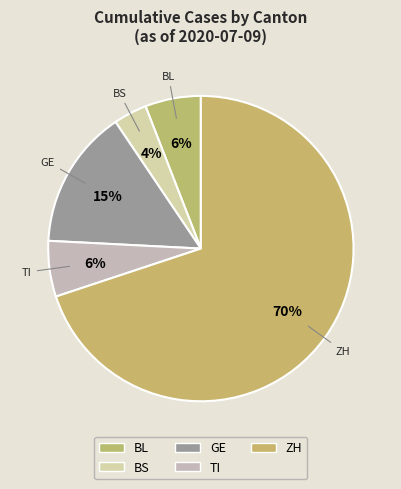

How many segments does this pie chart have?

5